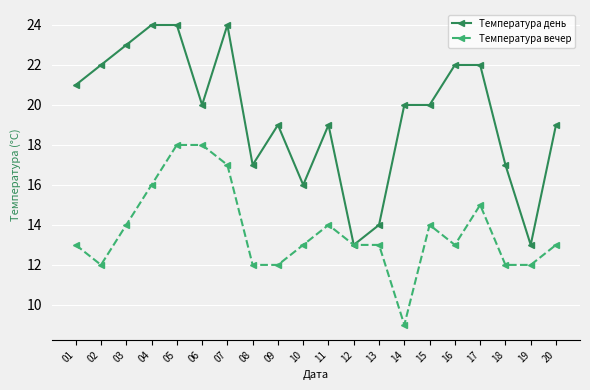

At which category is the sum across all series the highest?

05